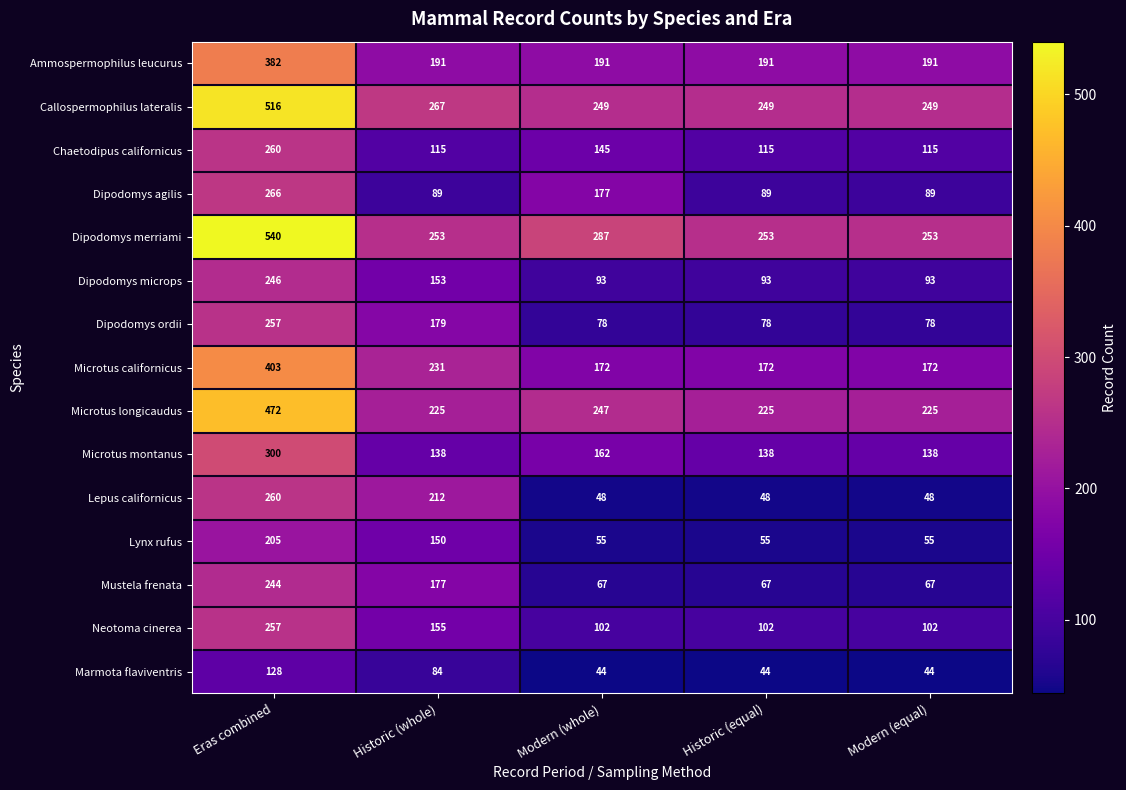

What is the difference between the Dipodomys agilis values at Historic (whole) and Modern (whole)?

88